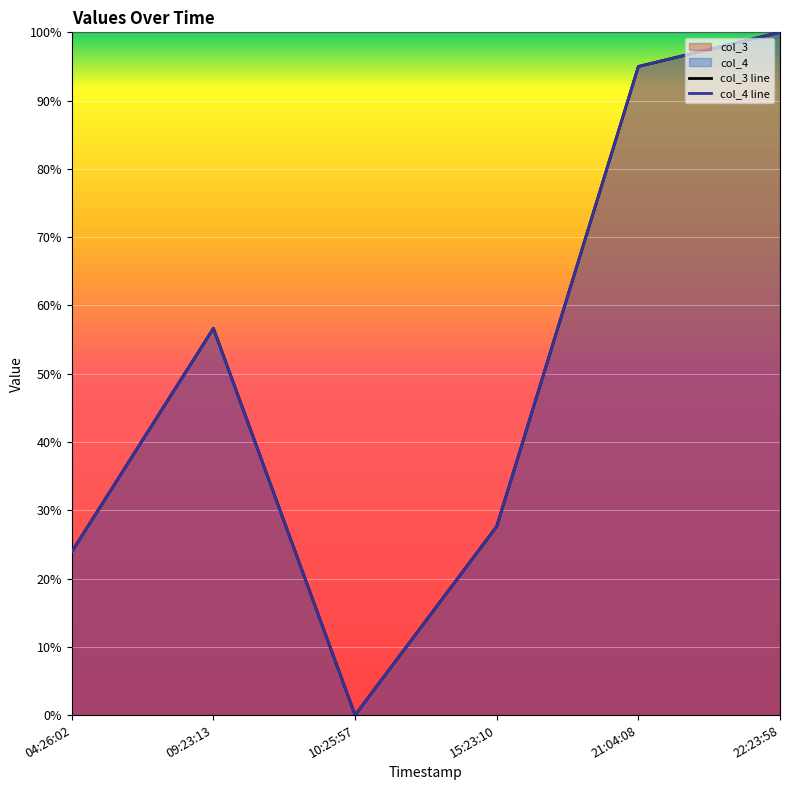

How many values in the col_4 series exceed 0?

5